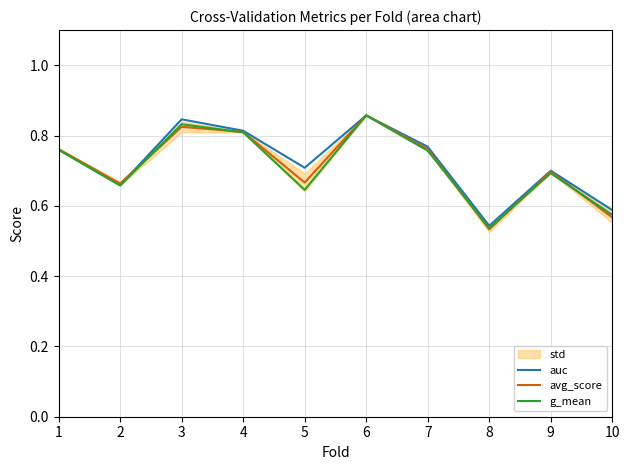

What is the minimum value for auc?

0.5